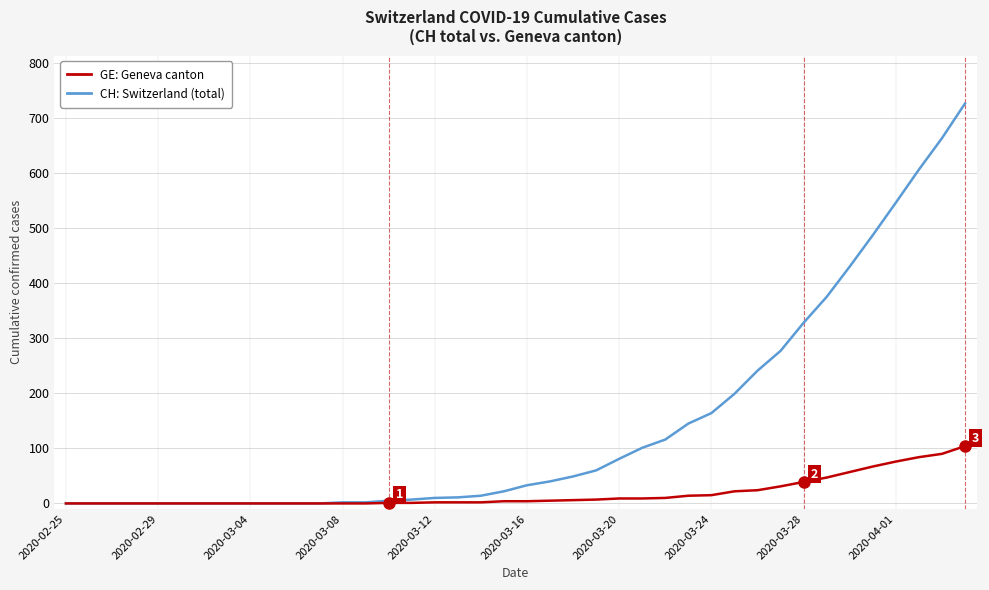

Rank the series by their average value, from highest to lowest.

CH: Switzerland (total), GE: Geneva canton